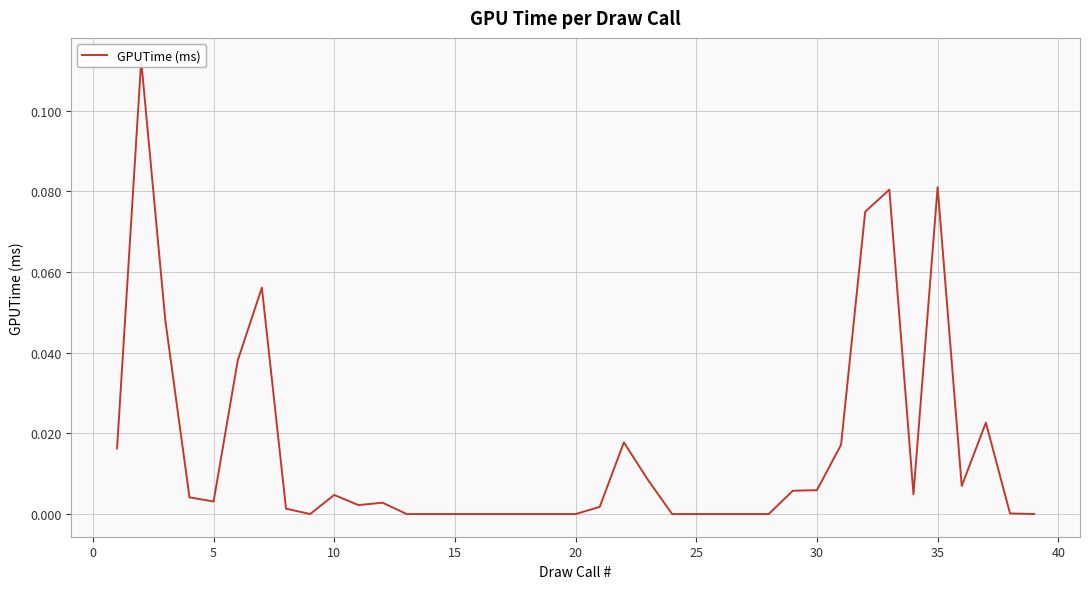

What is the sum of all values?

0.6